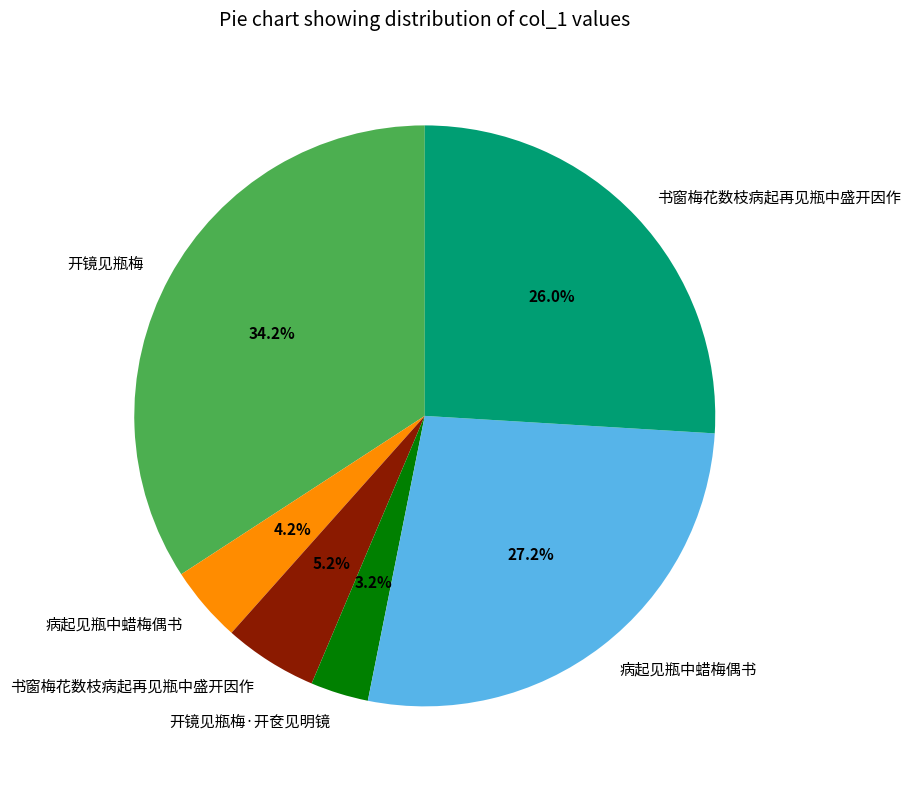

How many segments does this pie chart have?

6